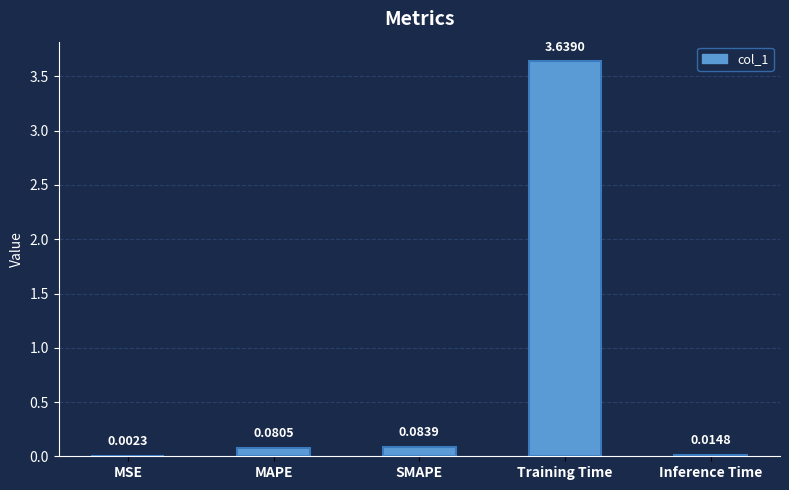

What is the change in value from SMAPE to Training Time?

+3.6